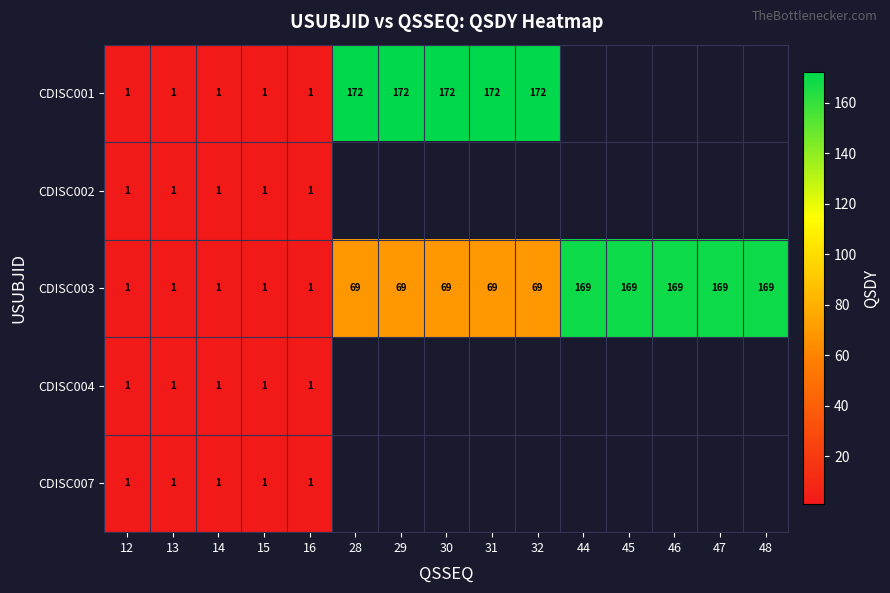

Which has a higher value, 32 or 30?

32